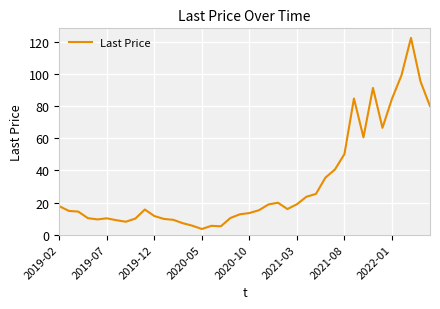

What is the difference between the maximum and minimum values?

119.0